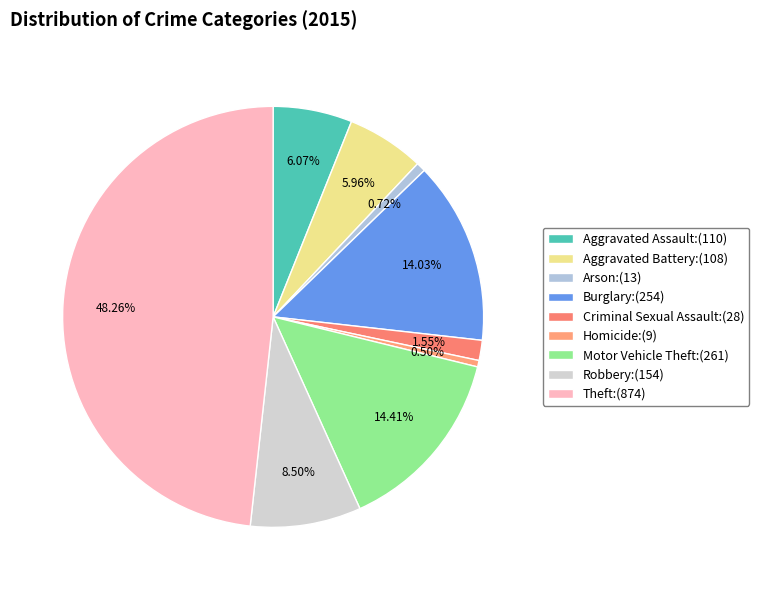

What is the ratio of the value at Homicide to the value at Aggravated Assault?

0.1